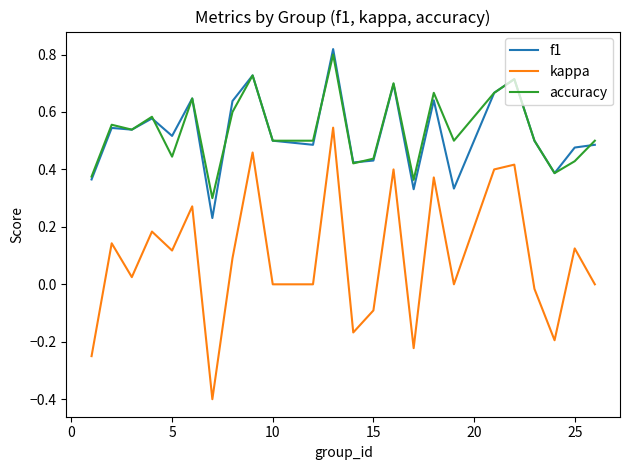

Which series has the largest range (max minus min)?

kappa